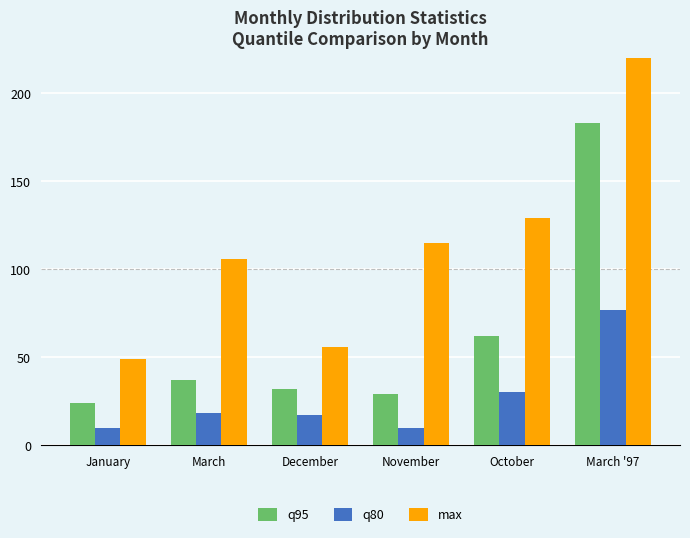

What is the total value across all series at January?

83.1